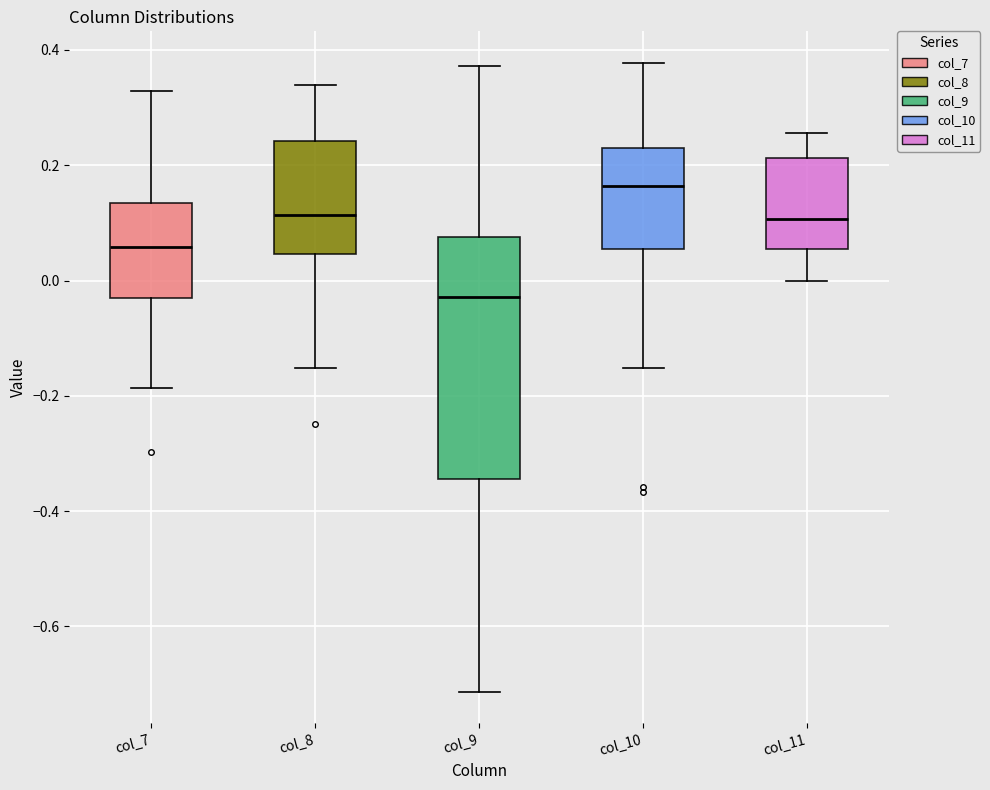

Reading left to right, read every box against the y-axis: the position of its median line, the range the box covers, and the ends of its whiskers. The values are not printed on the chart, so give them approximately, as read against the axis.

col_7: median 0.06, box -0.04 to 0.14, whiskers -0.18 to 0.32
col_8: median 0.12, box 0.04 to 0.24, whiskers -0.16 to 0.34
col_9: median -0.02, box -0.34 to 0.08, whiskers -0.72 to 0.38
col_10: median 0.16, box 0.06 to 0.22, whiskers -0.16 to 0.38
col_11: median 0.10, box 0.06 to 0.22, whiskers 0.00 to 0.26